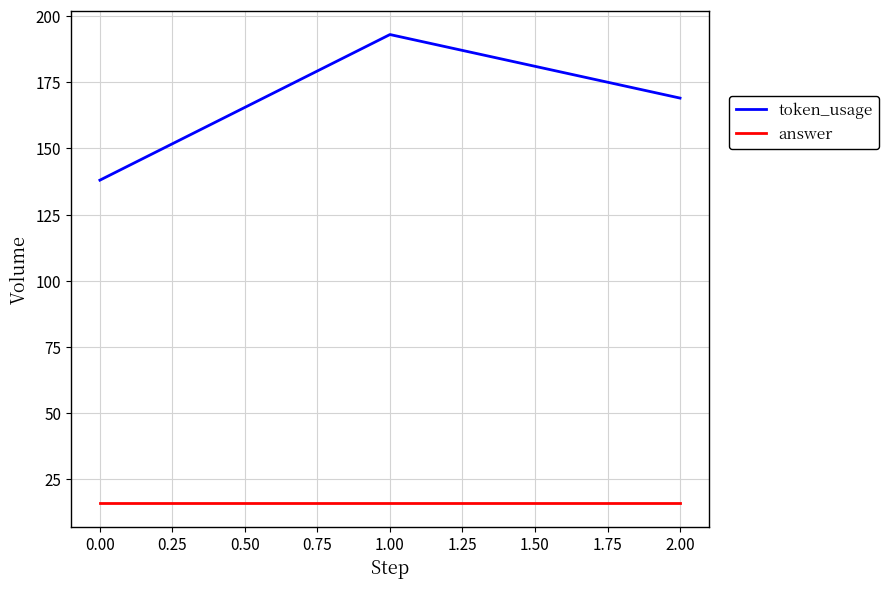

True or false: answer has a value of 16 at 0.00.

True